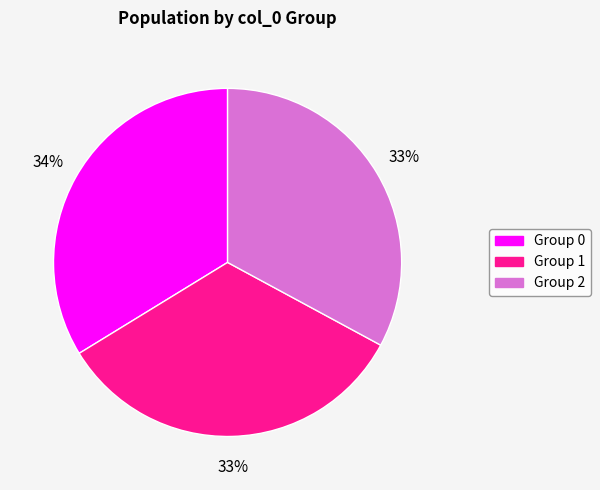

To the nearest percent, what is the difference between the largest and smallest slice percentages?

1%